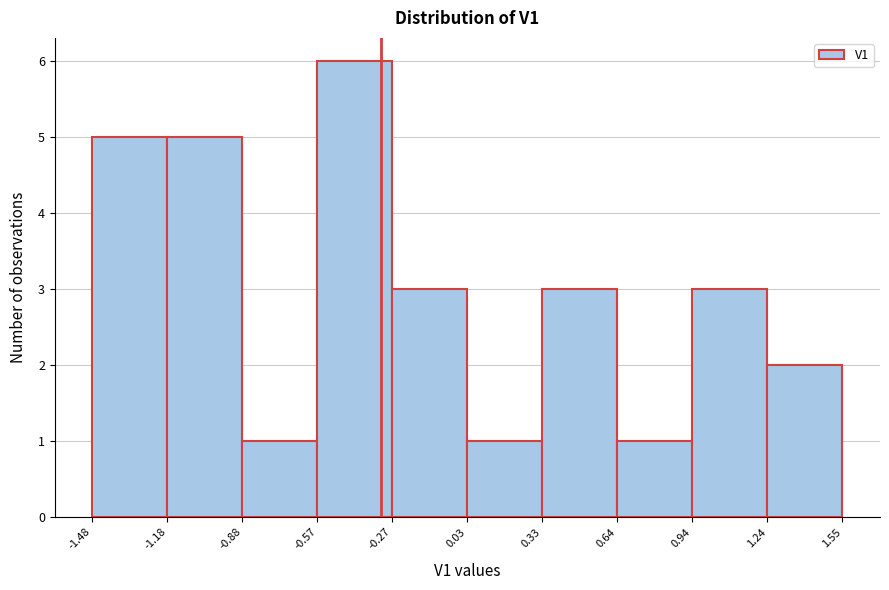

How tall is the bar that spans -1.48 to -1.18 on the x-axis? The values are not printed on the chart, so give them approximately, as read against the axis.

5